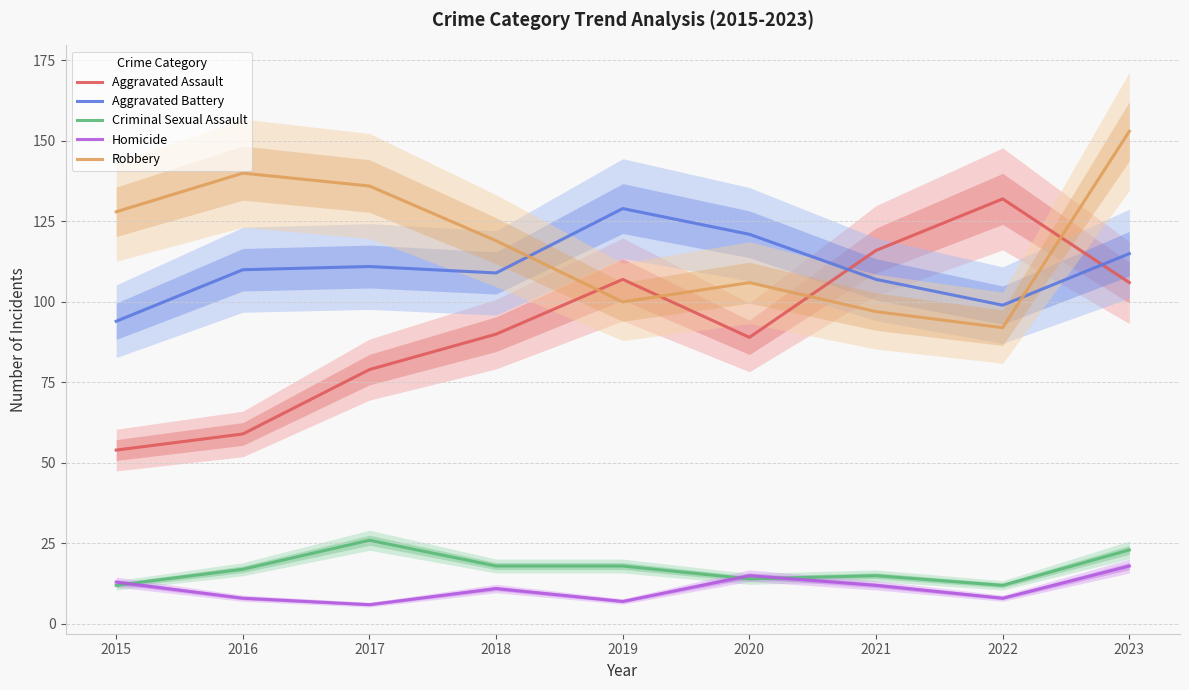

How many interior local peaks does the Robbery series have?

2